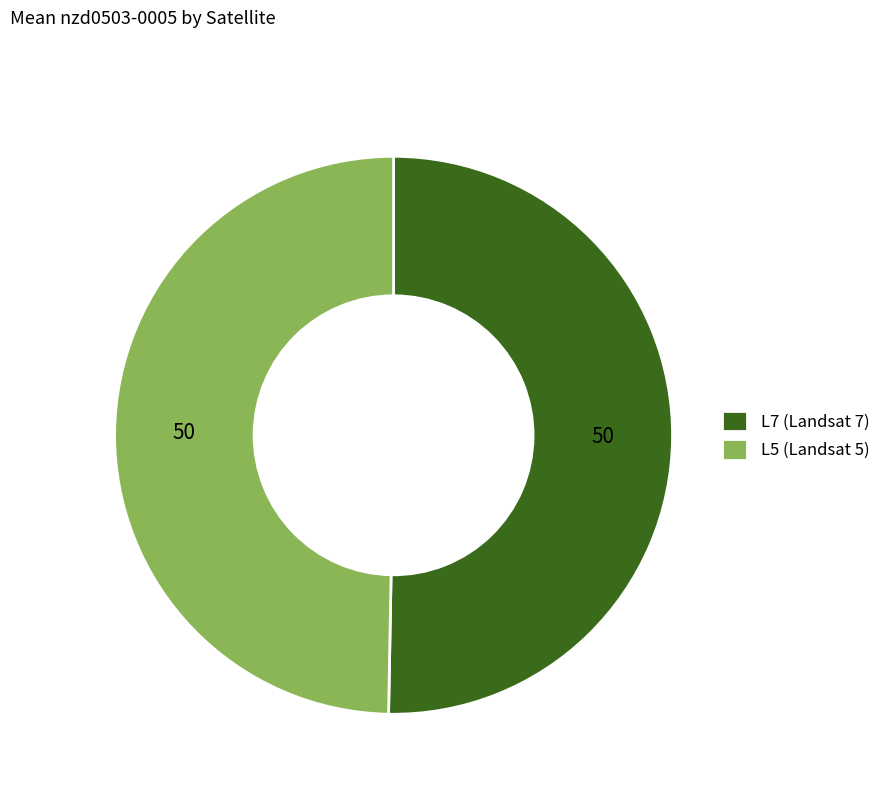

Combined, do L7 (Landsat 7) and L5 (Landsat 5) account for over 50%?

Yes